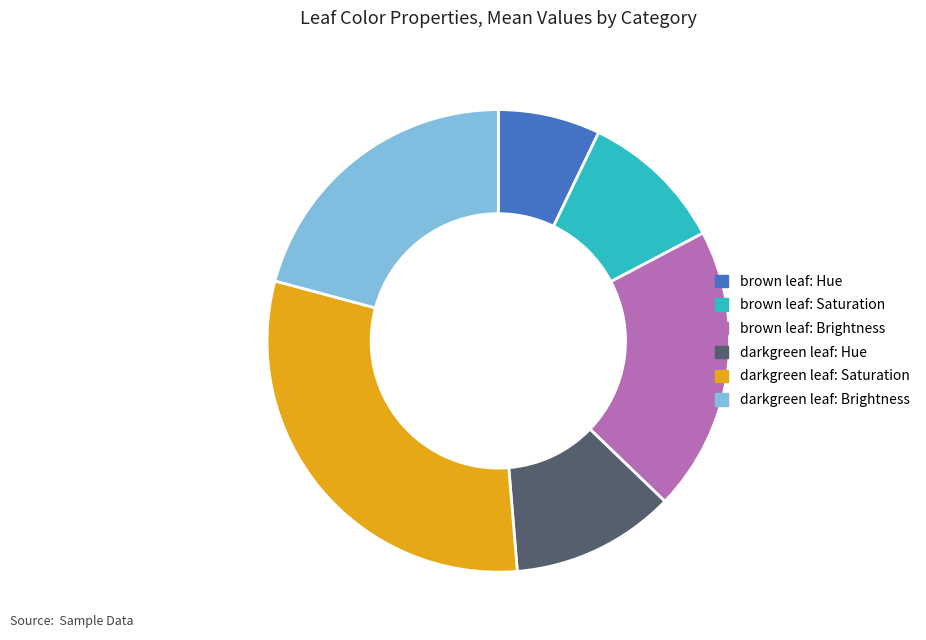

Which has a higher value, brown leaf: Brightness or darkgreen leaf: Hue?

brown leaf: Brightness